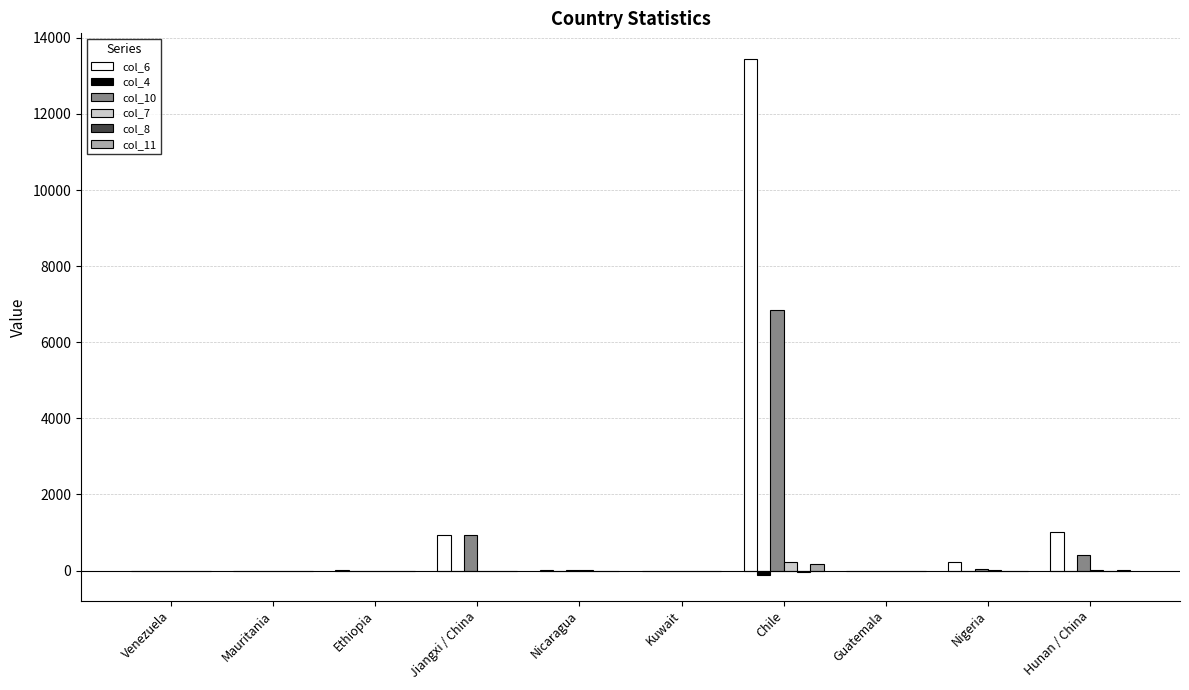

Which series has the largest total across all categories?

col_6